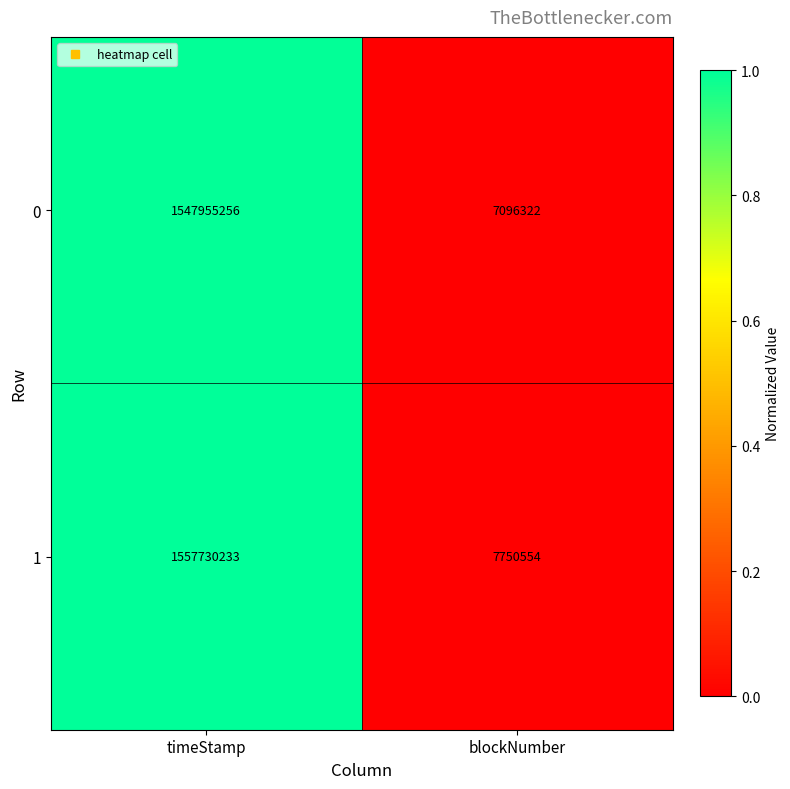

What is the approximate value of 1 at blockNumber?

7750554